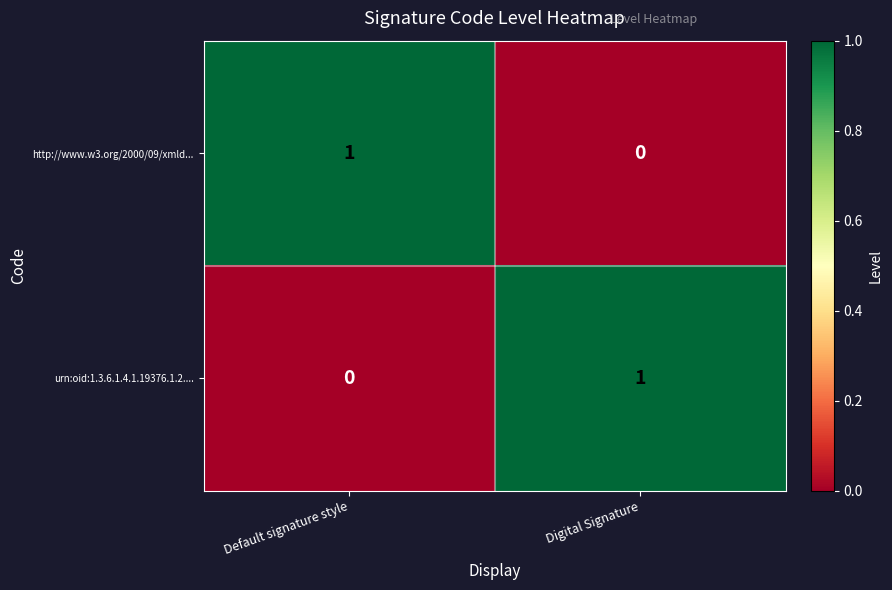

Where is urn:oid:1.3.6.1.4.1.19376.1.2.... nearest to the value 0?

Default signature style